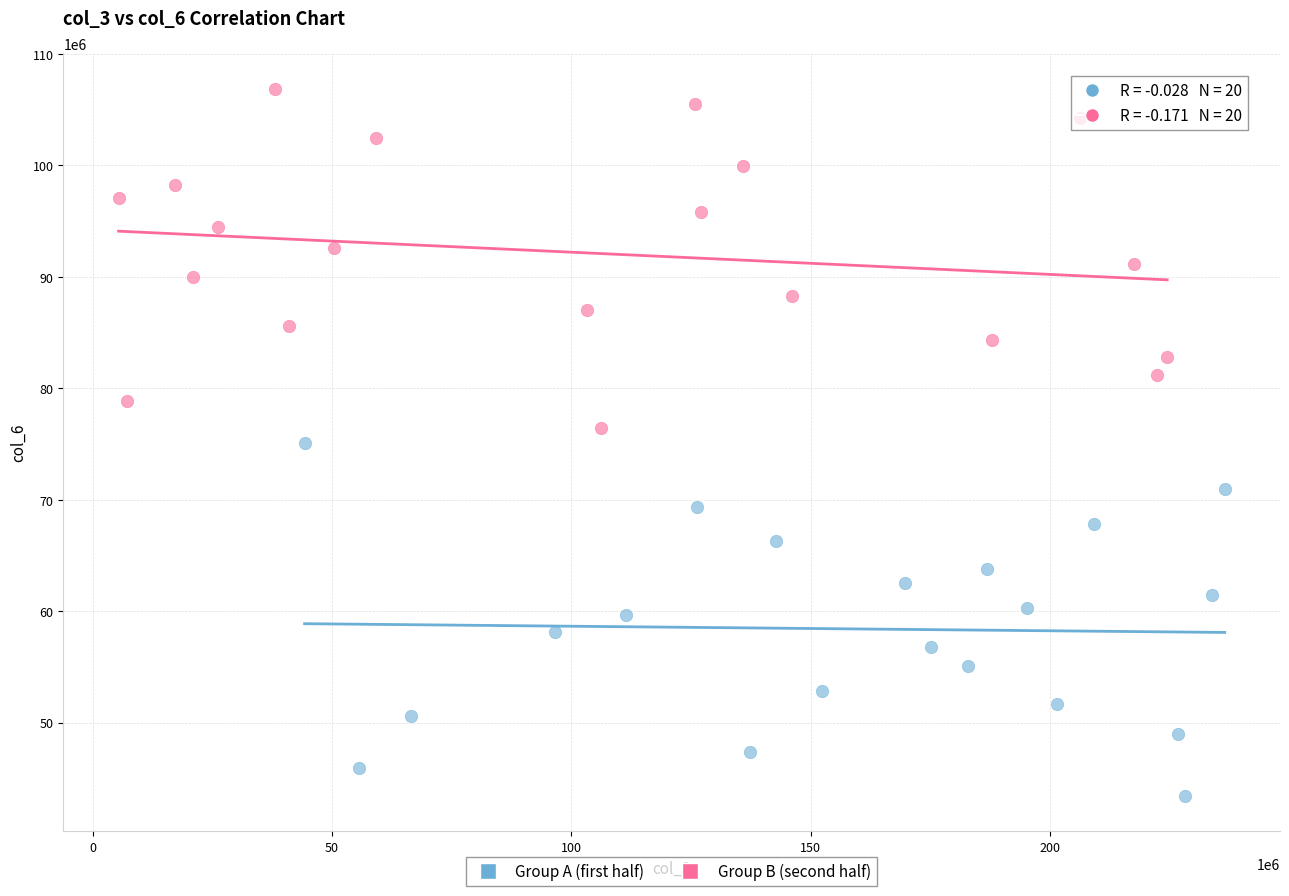

Which series contains the lowest Y value?

Group A (first half)